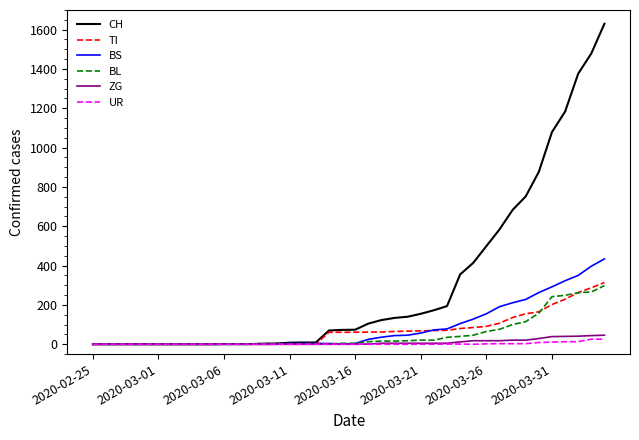

What is the difference between the maximum and minimum values in the UR series?

26